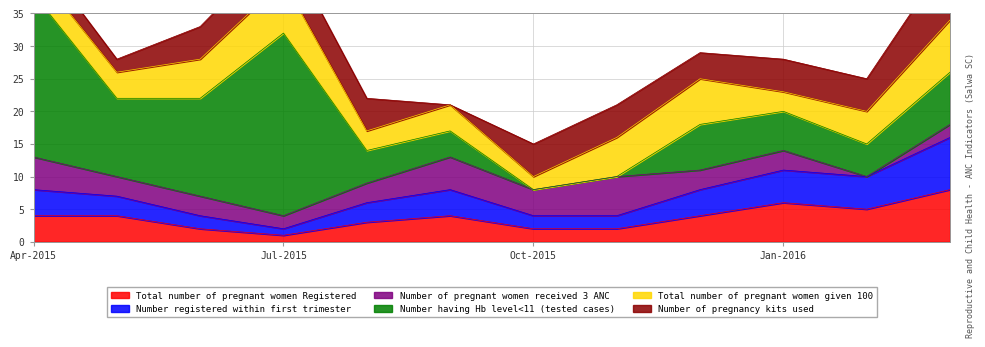

How many times do Number of pregnant women received 3 ANC and Total number of pregnant women given 100 cross each other?

1